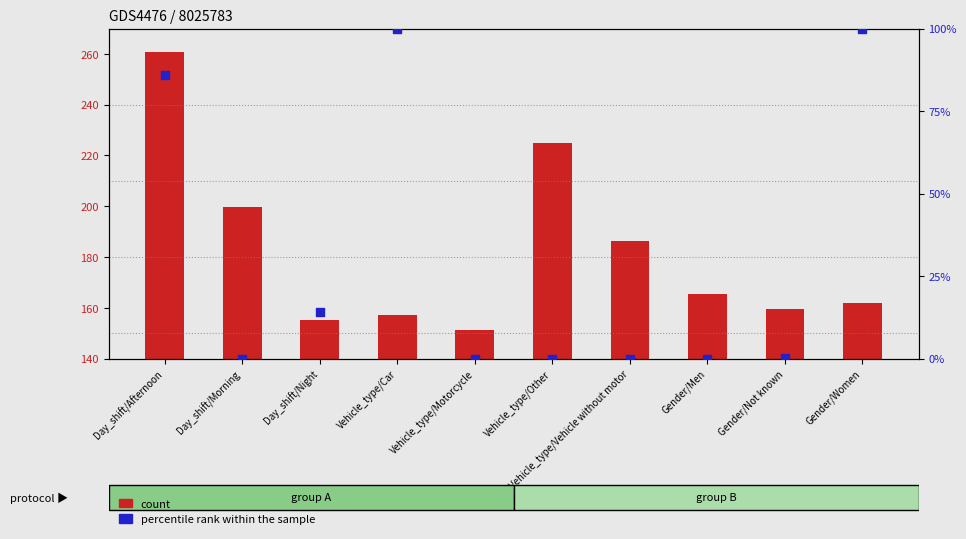

What is the total value across all series at Vehicle_type/Vehicle without motor?

186.1